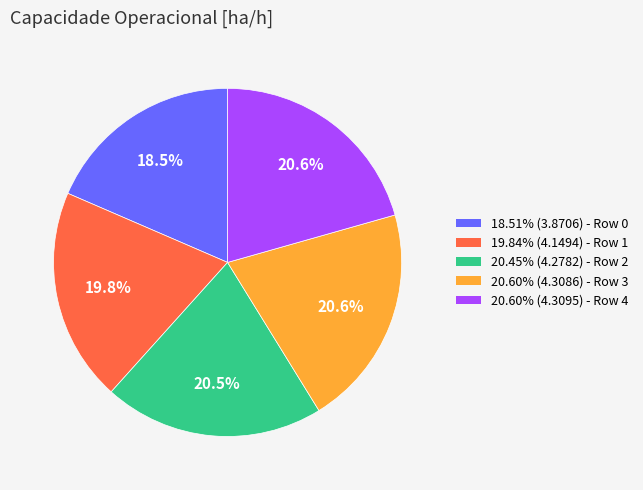

Does any single category account for the majority?

No